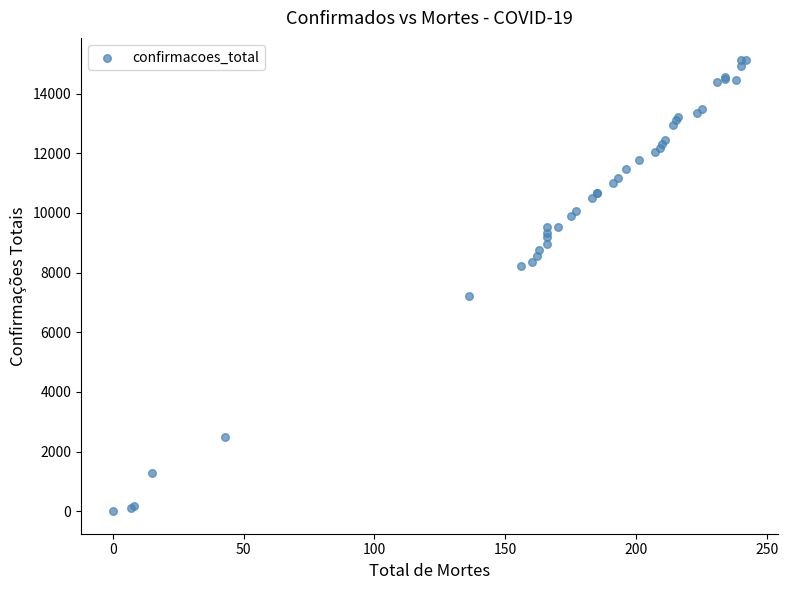

What Y value in the scatter plot is closest to 7557?

7200